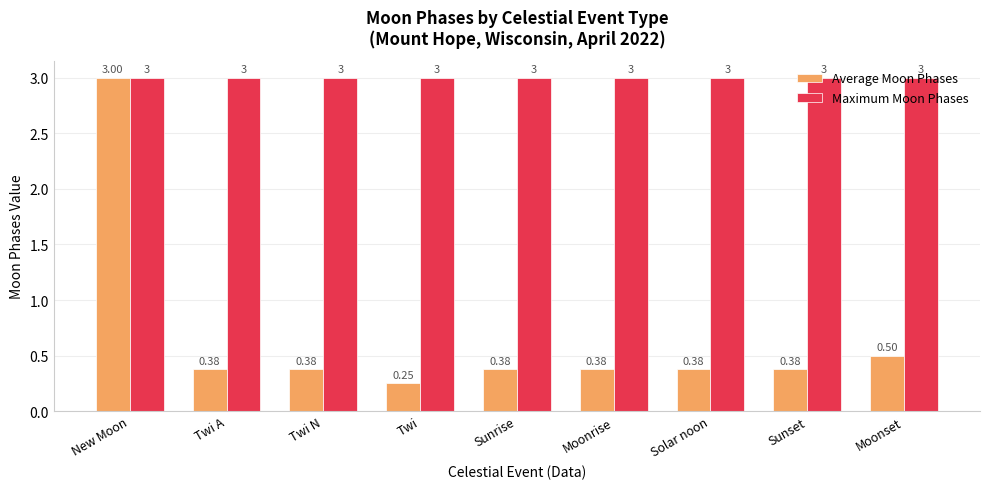

What is the difference between the second highest and second lowest values in the Average Moon Phases series?

0.1